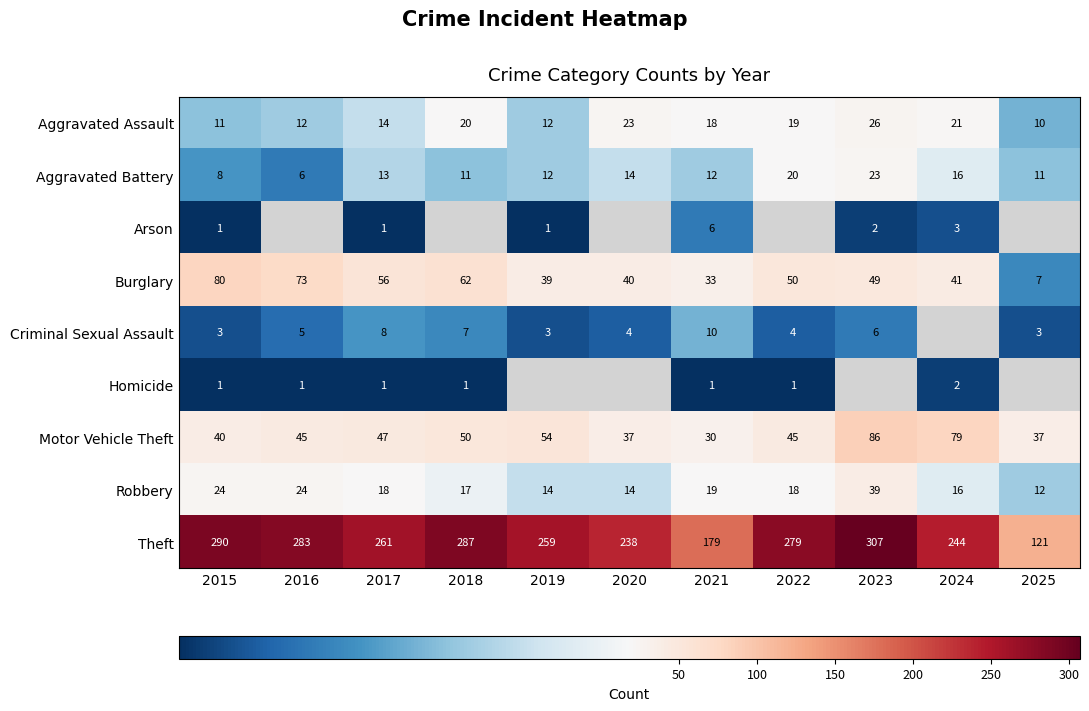

Is it true that Aggravated Assault equals 14 at 2017?

True